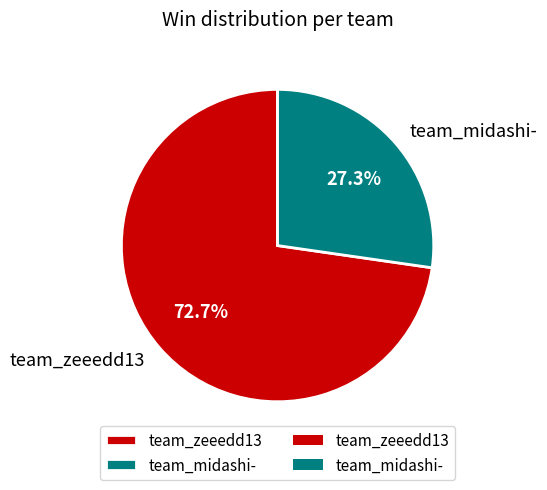

To the nearest percent, what is the difference between the team_midashi- and team_zeeedd13 slice percentages?

45%